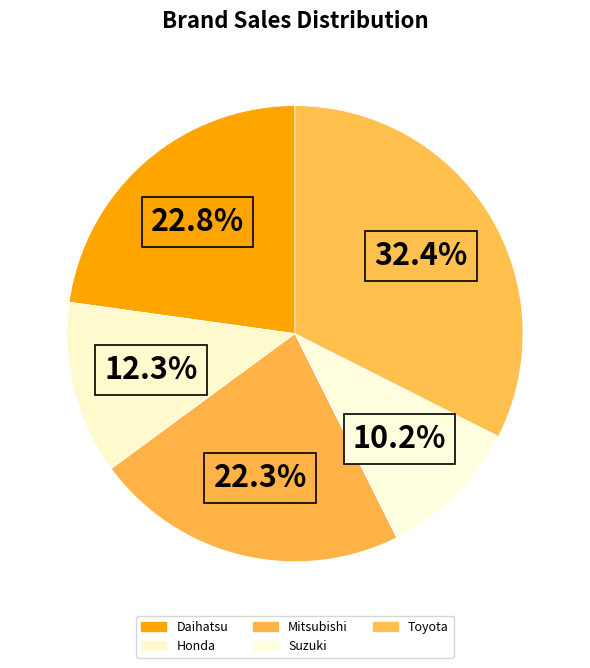

How many slices are in this pie chart?

5